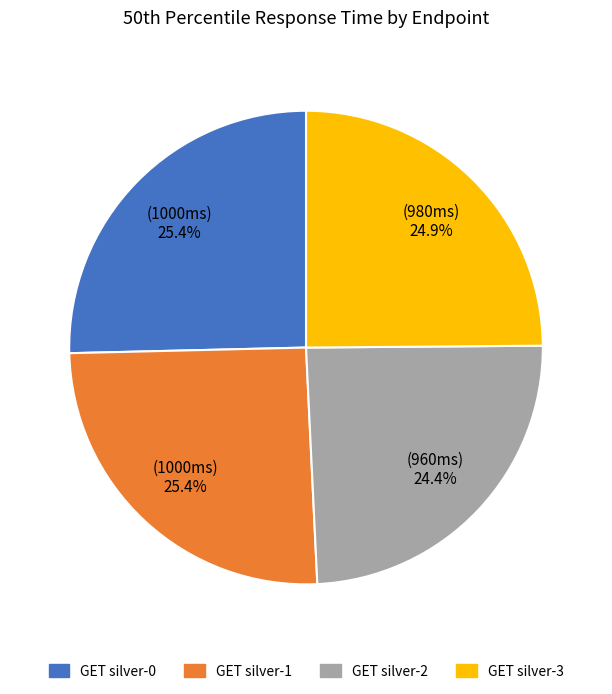

What is the ratio of the value at GET silver-3 to the value at GET silver-2?

1.0